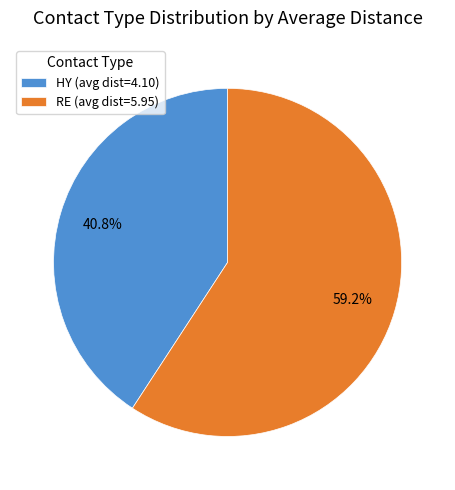

What percentage is the RE slice, to the nearest percent?

59%